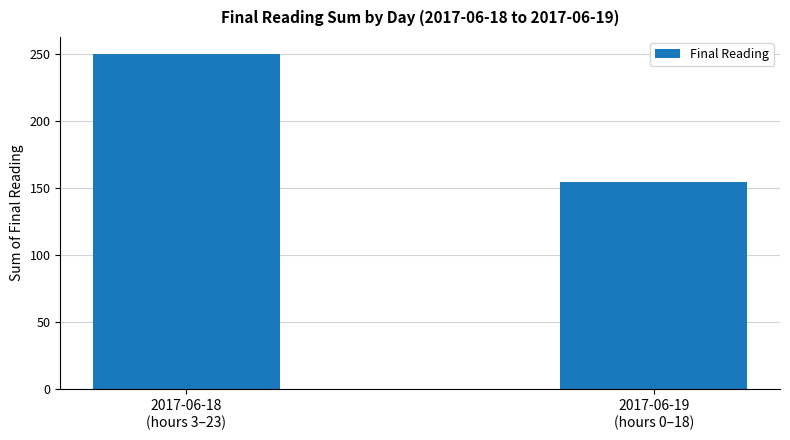

Count the number of categories in the chart.

2